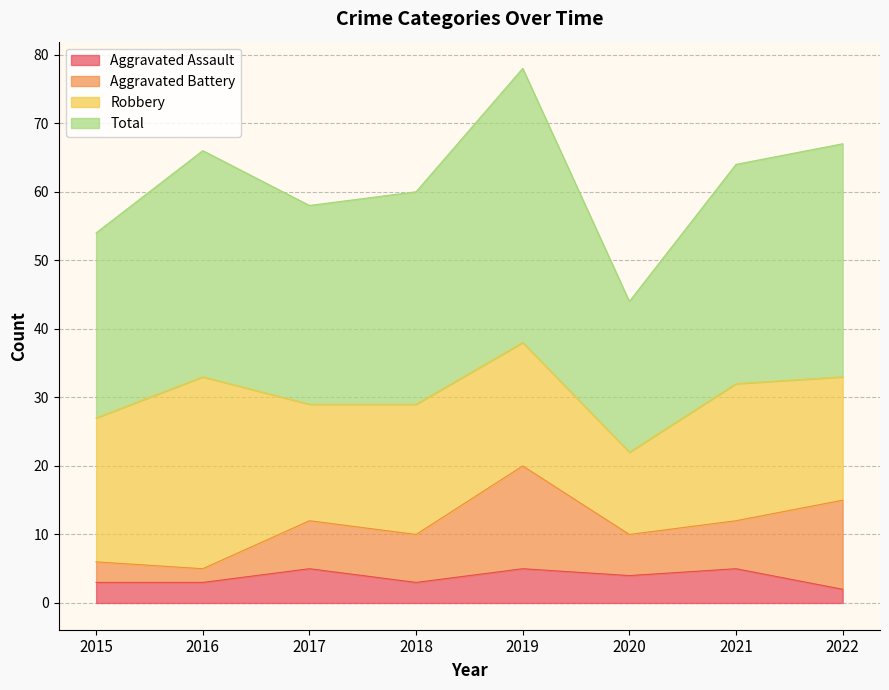

What is the maximum value for Aggravated Assault?

5